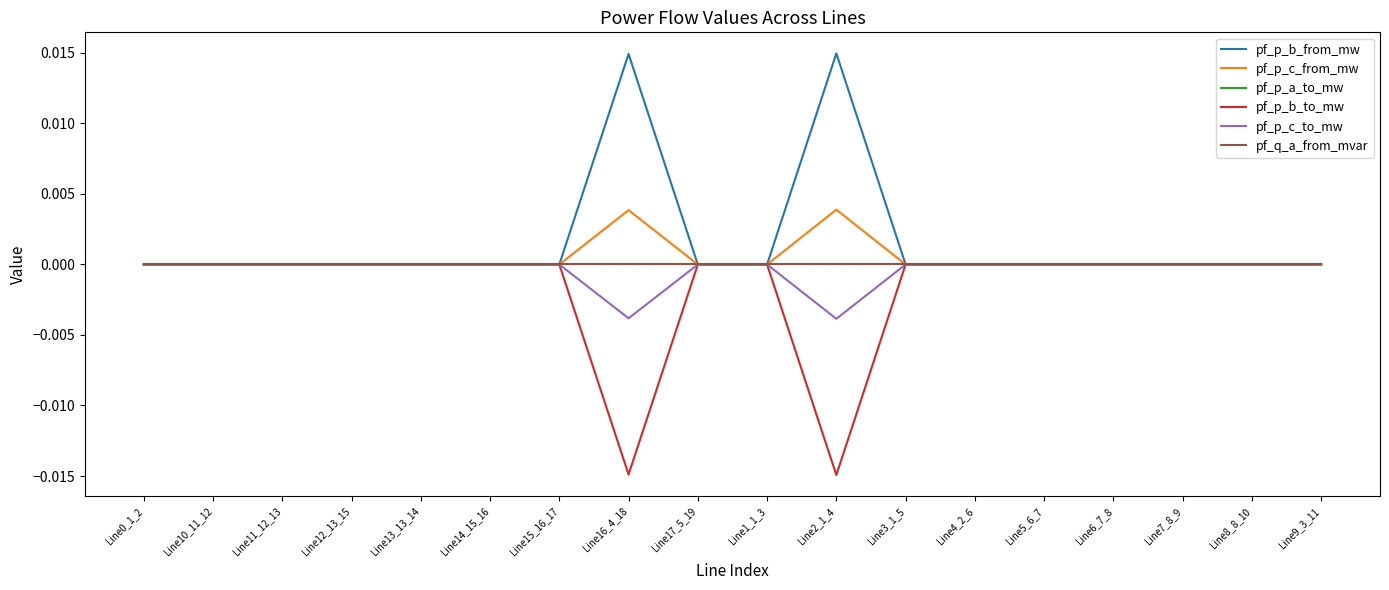

Which series ends up on top after the final intersection of pf_q_a_from_mvar and pf_p_a_to_mw?

pf_q_a_from_mvar